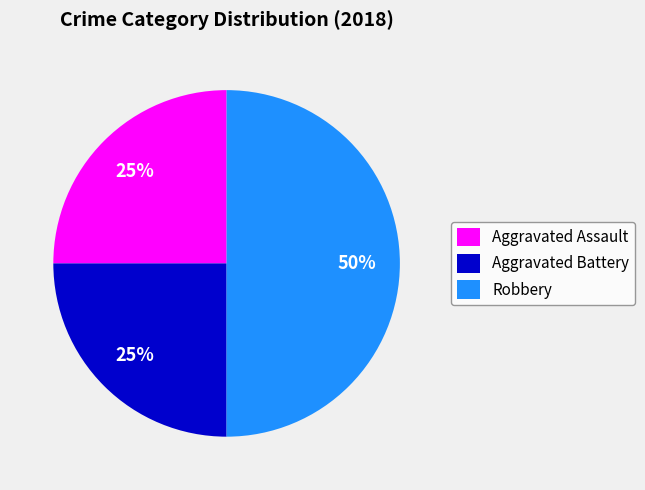

Is it true that Aggravated Battery is 37% of the pie?

False